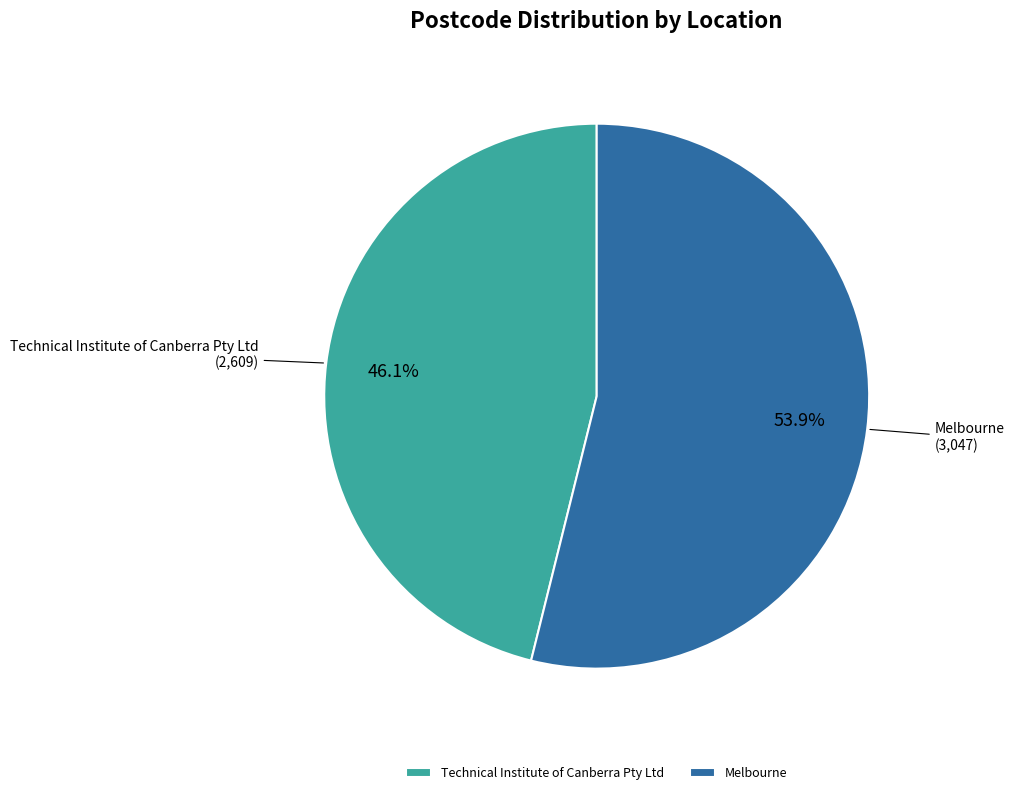

To the nearest percent, what portion does Technical Institute of Canberra Pty Ltd represent?

46%